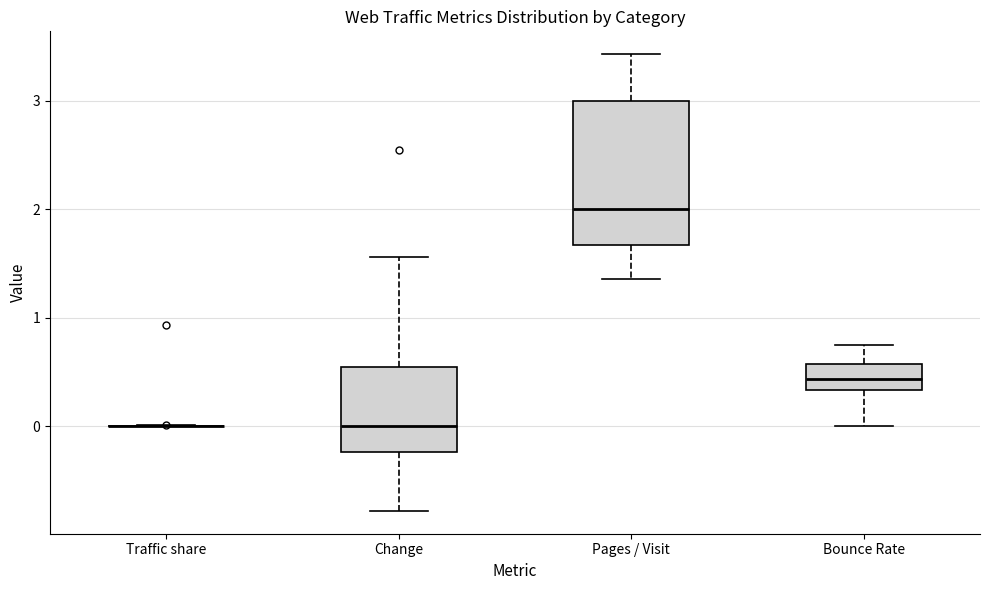

Reading left to right, read every box against the y-axis: the position of its median line, the range the box covers, and the ends of its whiskers. The values are not printed on the chart, so give them approximately, as read against the axis.

Traffic share: box collapsed to a line at 0.0, whiskers 0.0 to 0.0
Change: median 0.0, box -0.2 to 0.5, whiskers -0.8 to 1.6
Pages / Visit: median 2.0, box 1.7 to 3.0, whiskers 1.4 to 3.4
Bounce Rate: median 0.4, box 0.3 to 0.6, whiskers 0.0 to 0.8